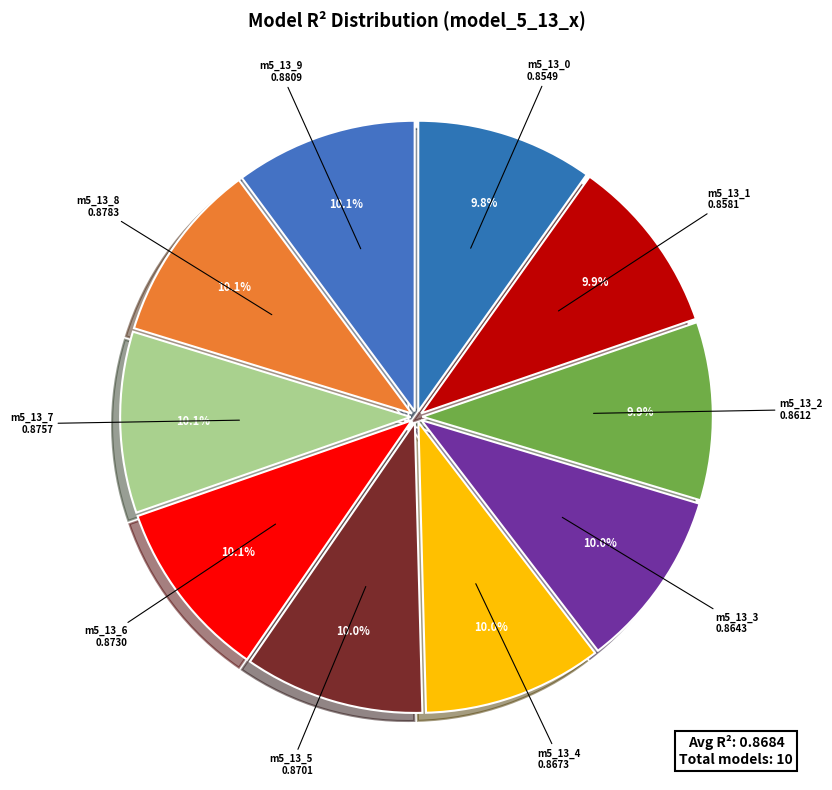

Does m5_13_8 represent more than half of the total?

No